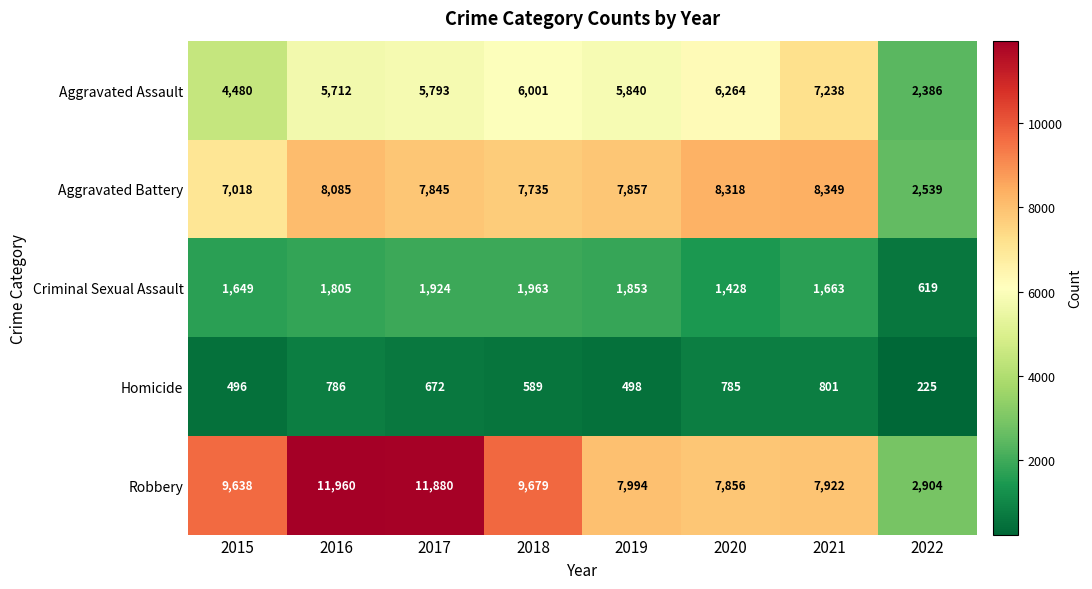

The value of Homicide at 2020 is 162. True or false?

False